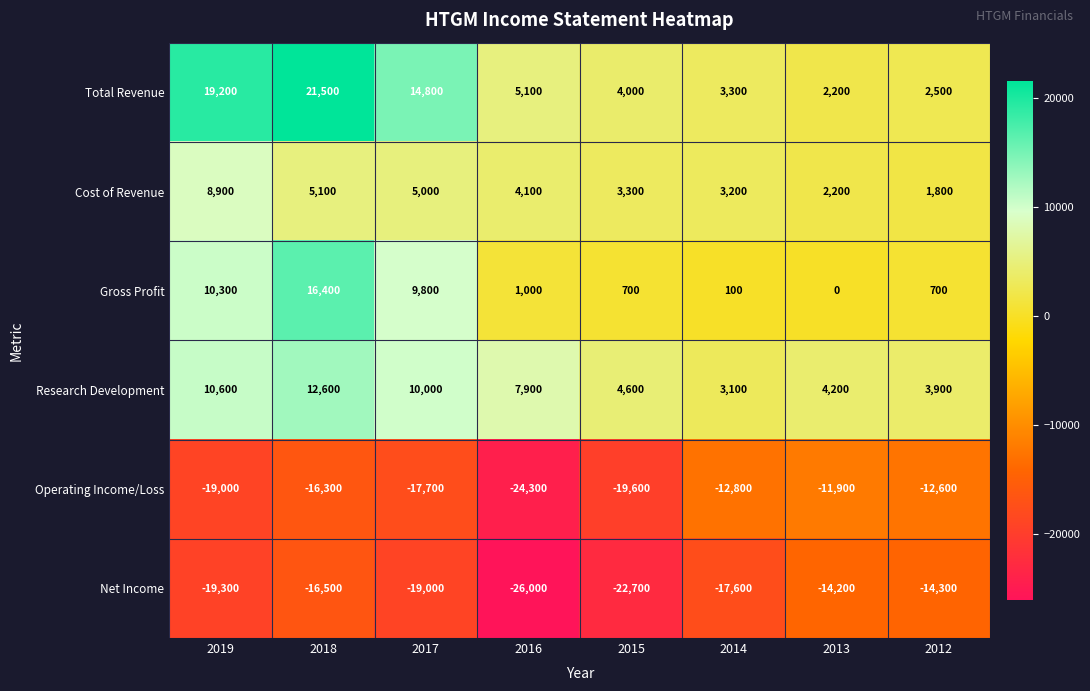

What is the minimum value shown in the chart?

-26000